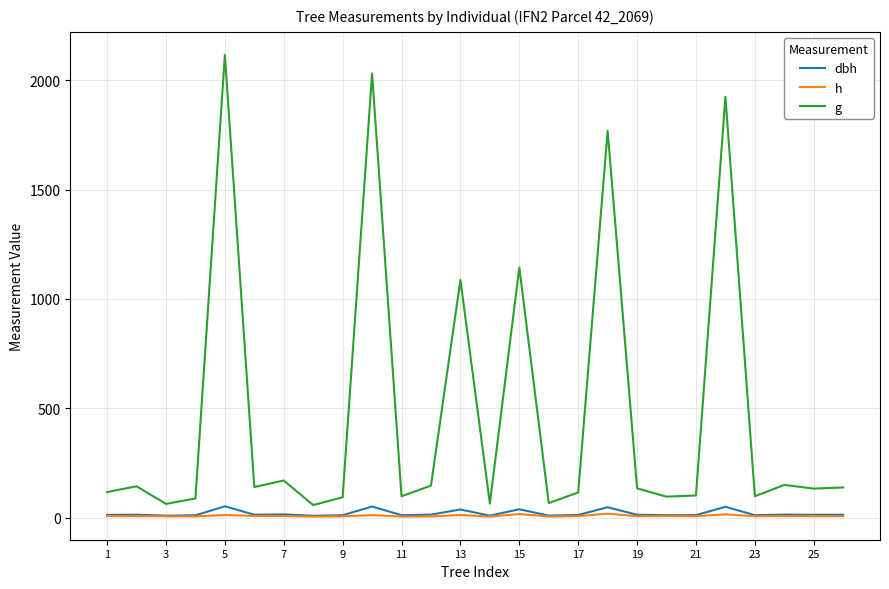

Which series has the largest total across all categories?

g